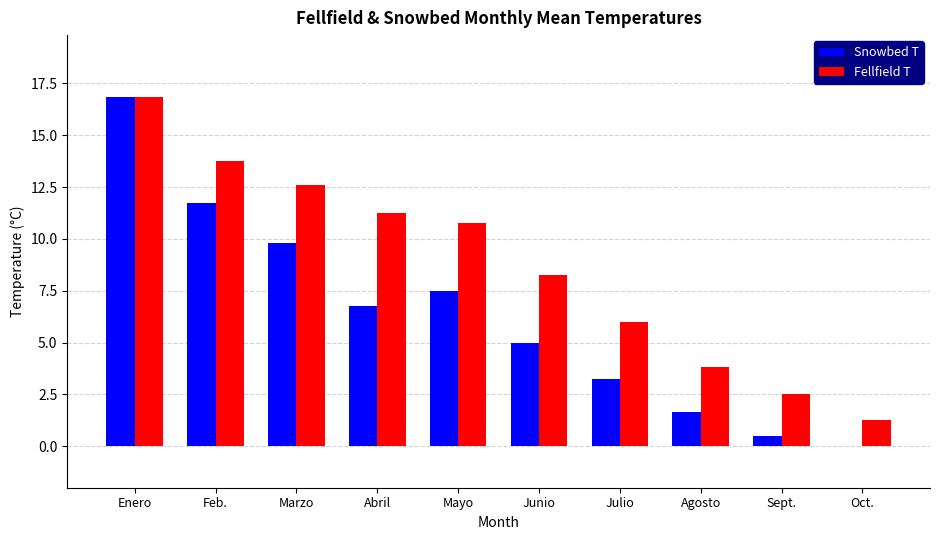

The Snowbed T series shows 16.8 at Enero. True or false?

True